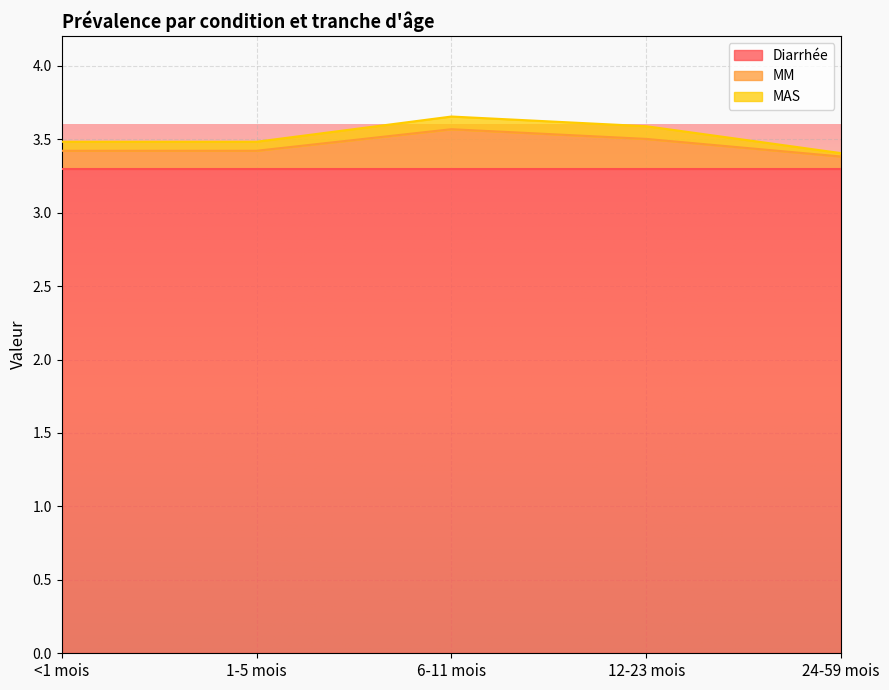

Does the chart display data point markers on the line(s)?

No